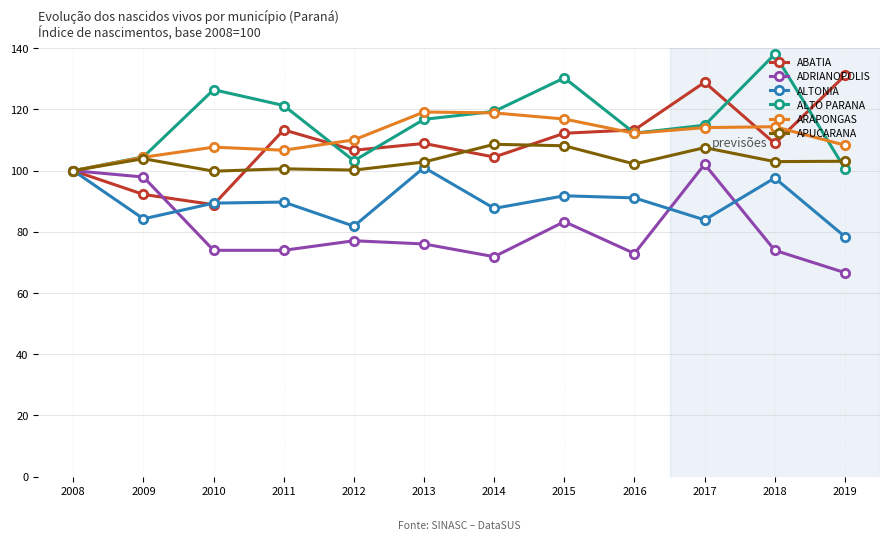

What are all the series names shown in the legend?

ABATIA, ADRIANOPOLIS, ALTONIA, ALTO PARANA, ARAPONGAS, APUCARANA